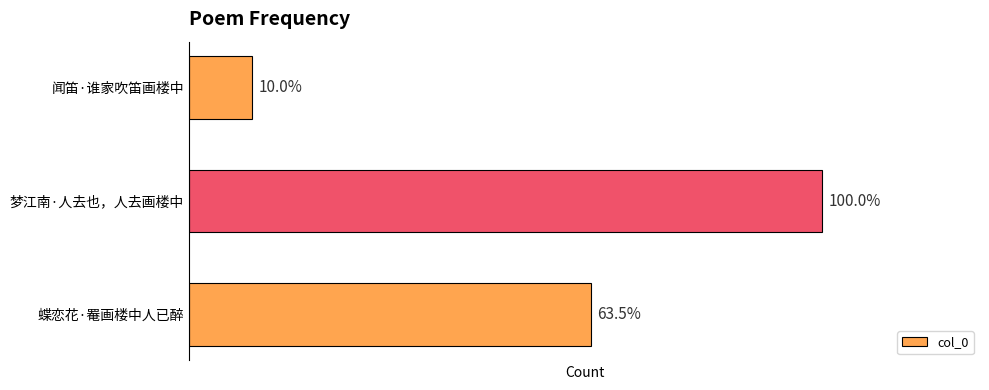

What is the greatest value displayed?

247777